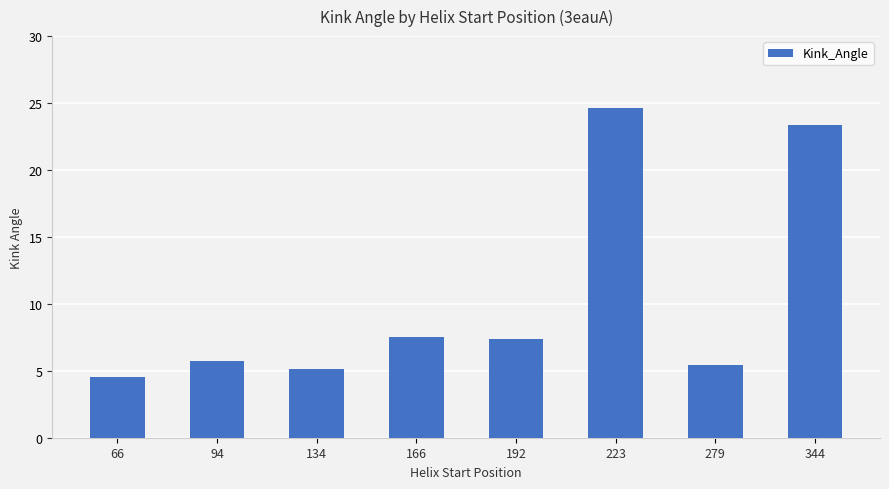

What is the ratio of the value at 279 to the value at 223?

0.2